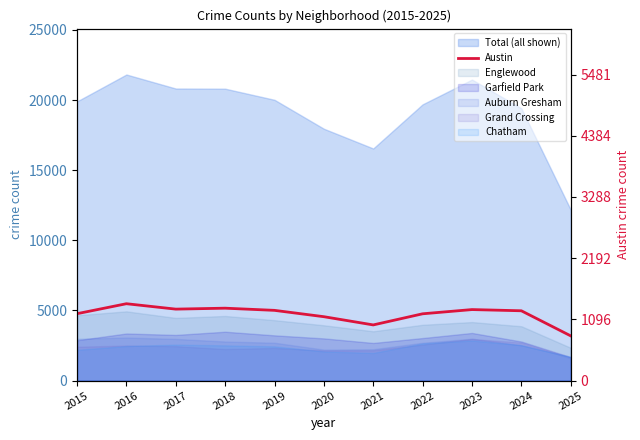

Where does the data first go above 4978?

2016